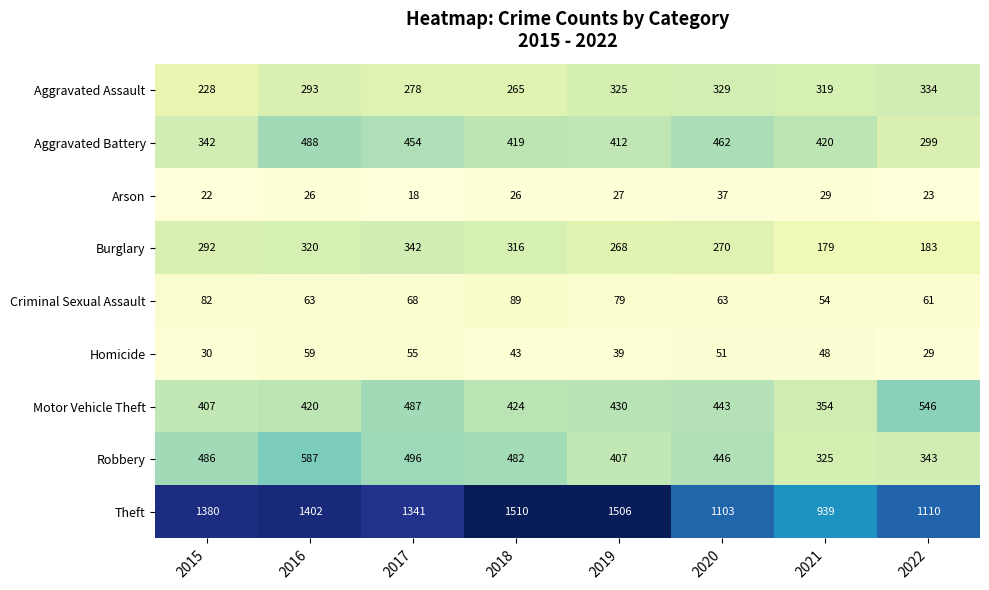

At which label does Burglary reach its peak?

2017